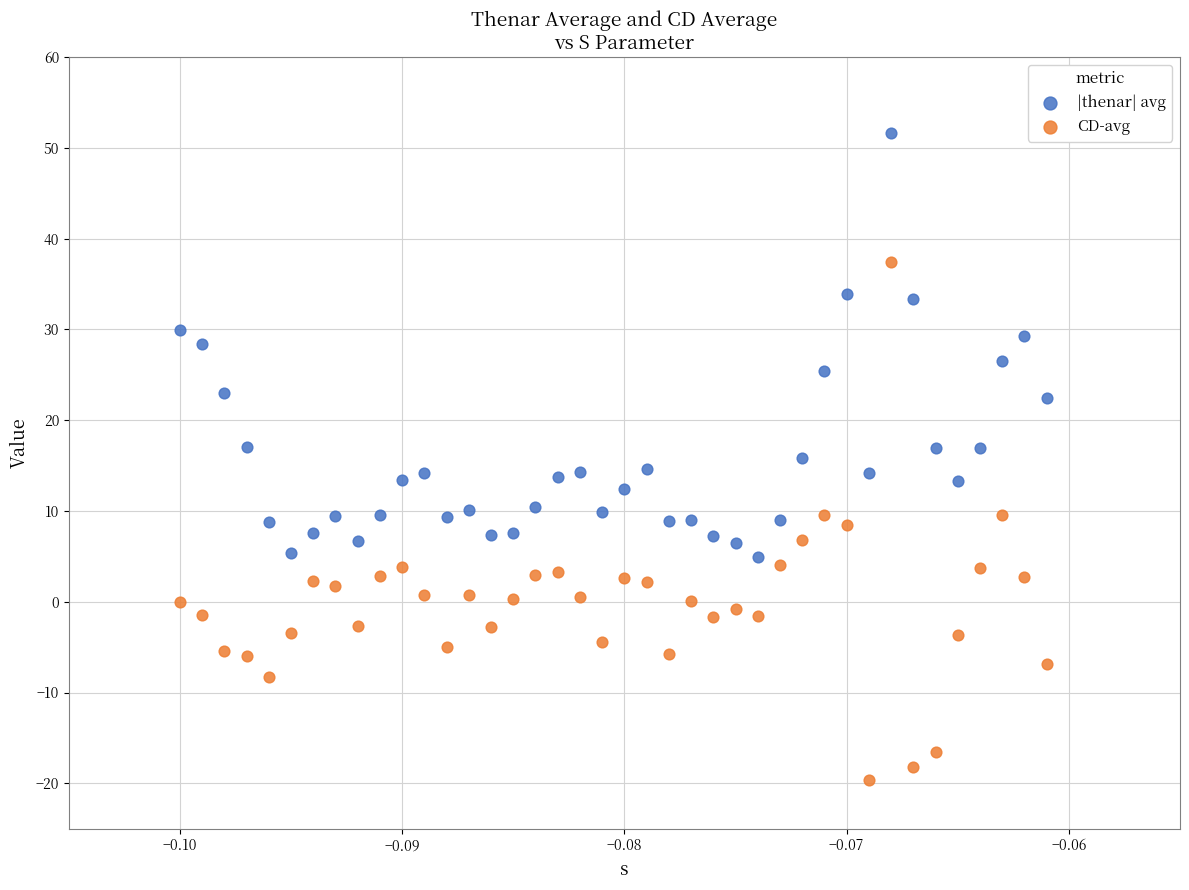

Which series contains the lowest Y value?

CD-avg